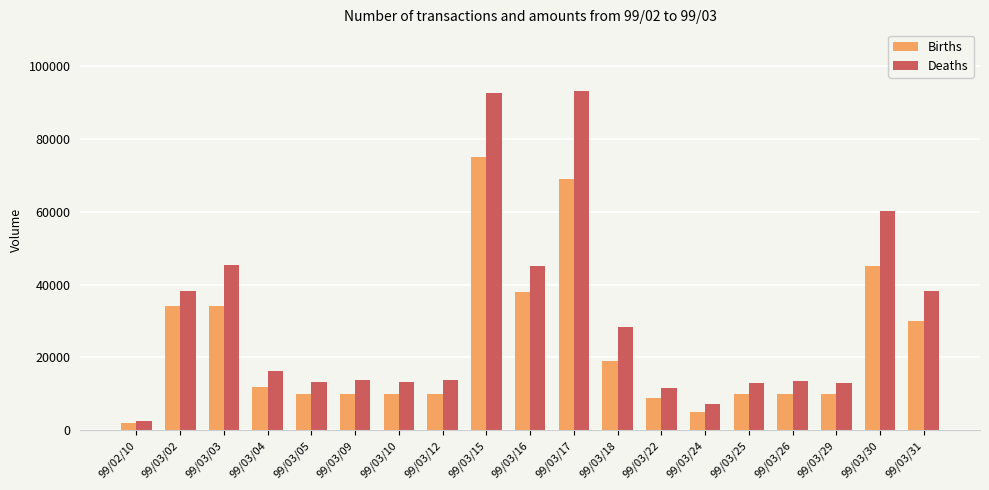

What is the maximum value shown in the chart?

93040